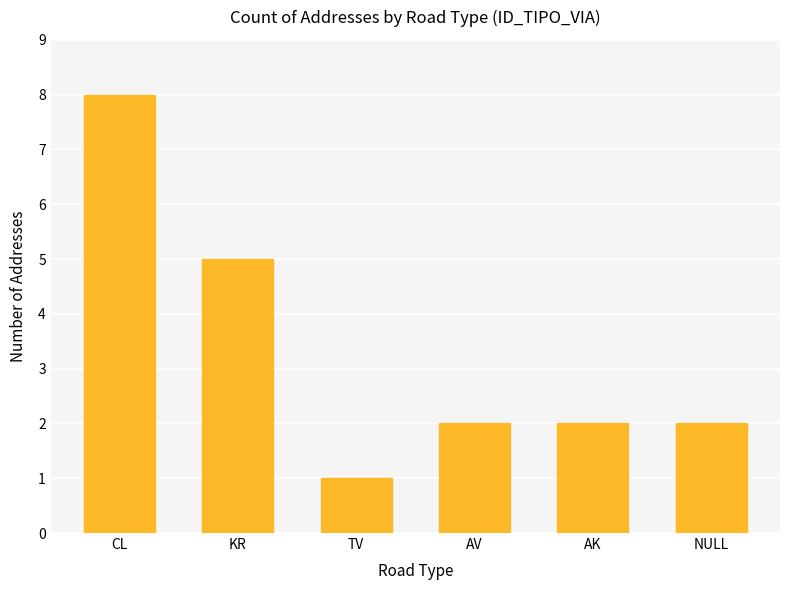

Count the number of categories in the chart.

6